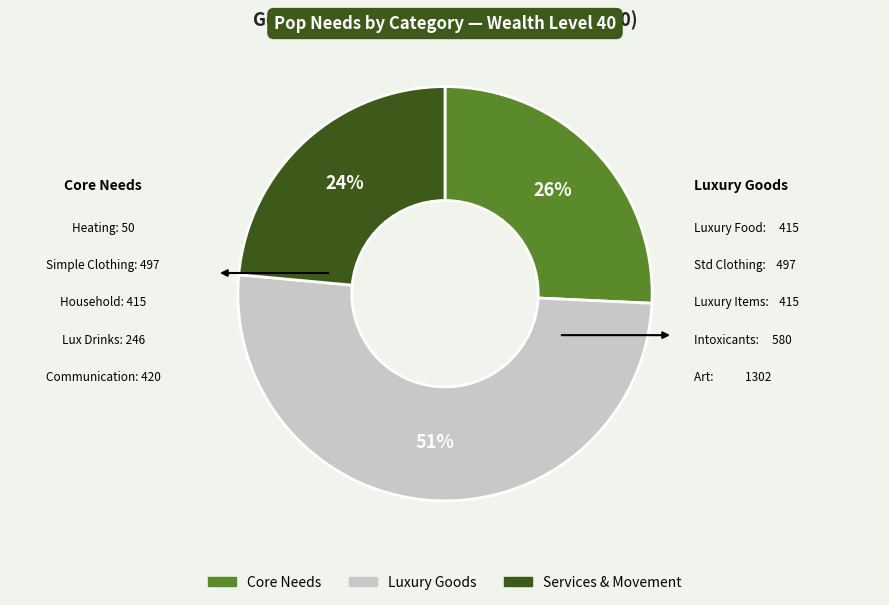

To the nearest percent, what is the average slice percentage?

33%